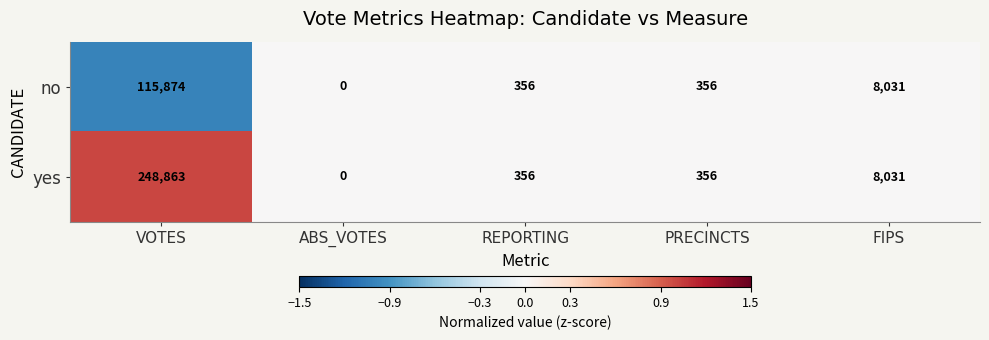

Reading left to right, list all the values displayed in this chart.

no: 115874	0	356	356	8031
yes: 248863	0	356	356	8031